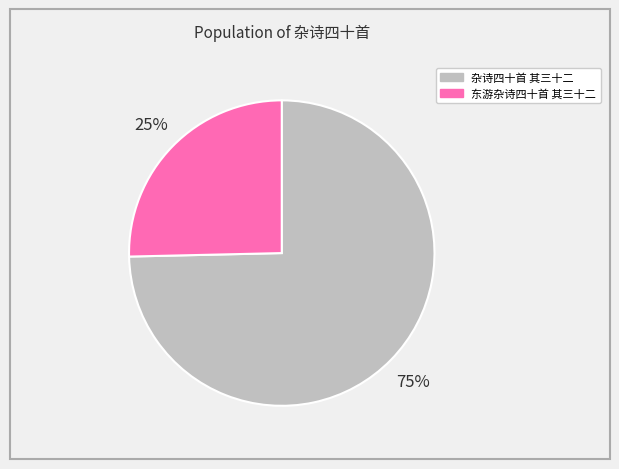

To the nearest percent, what is the combined percentage of 东游杂诗四十首 其三十二 and 杂诗四十首 其三十二?

100%